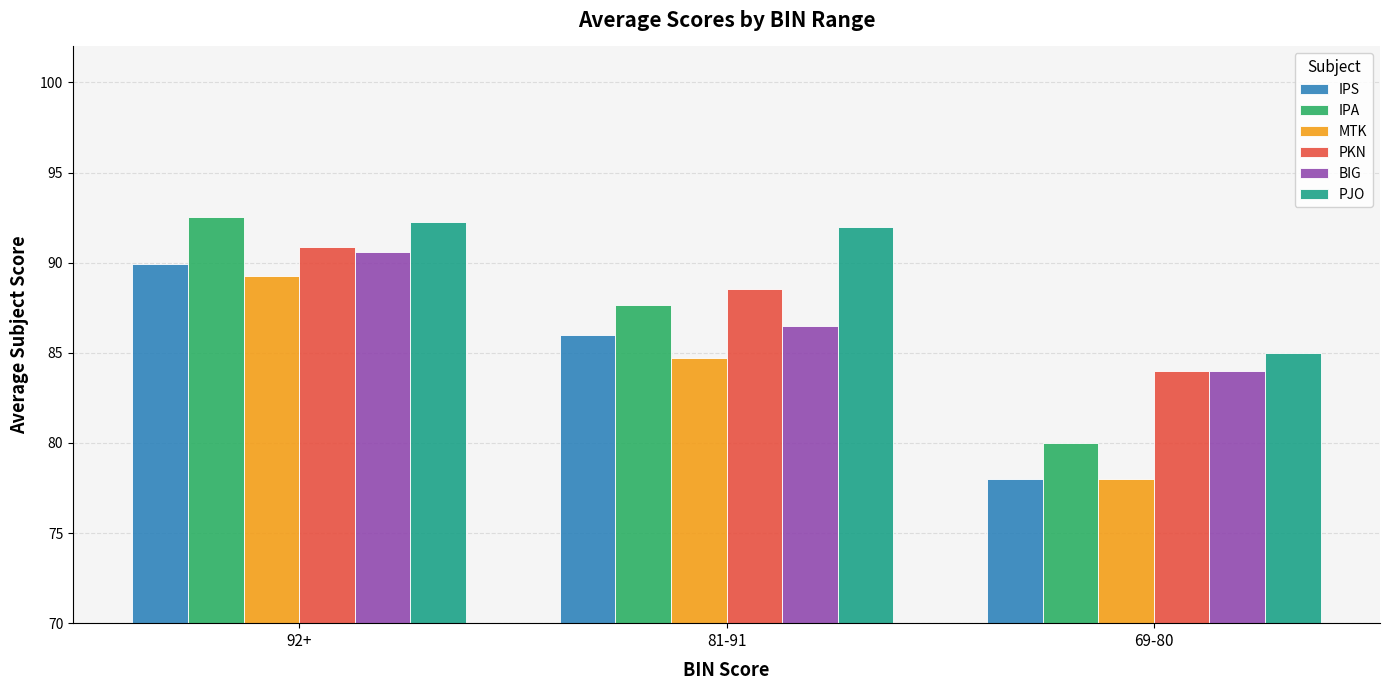

Rank the series by their maximum value, from lowest to highest.

MTK, IPS, BIG, PKN, PJO, IPA